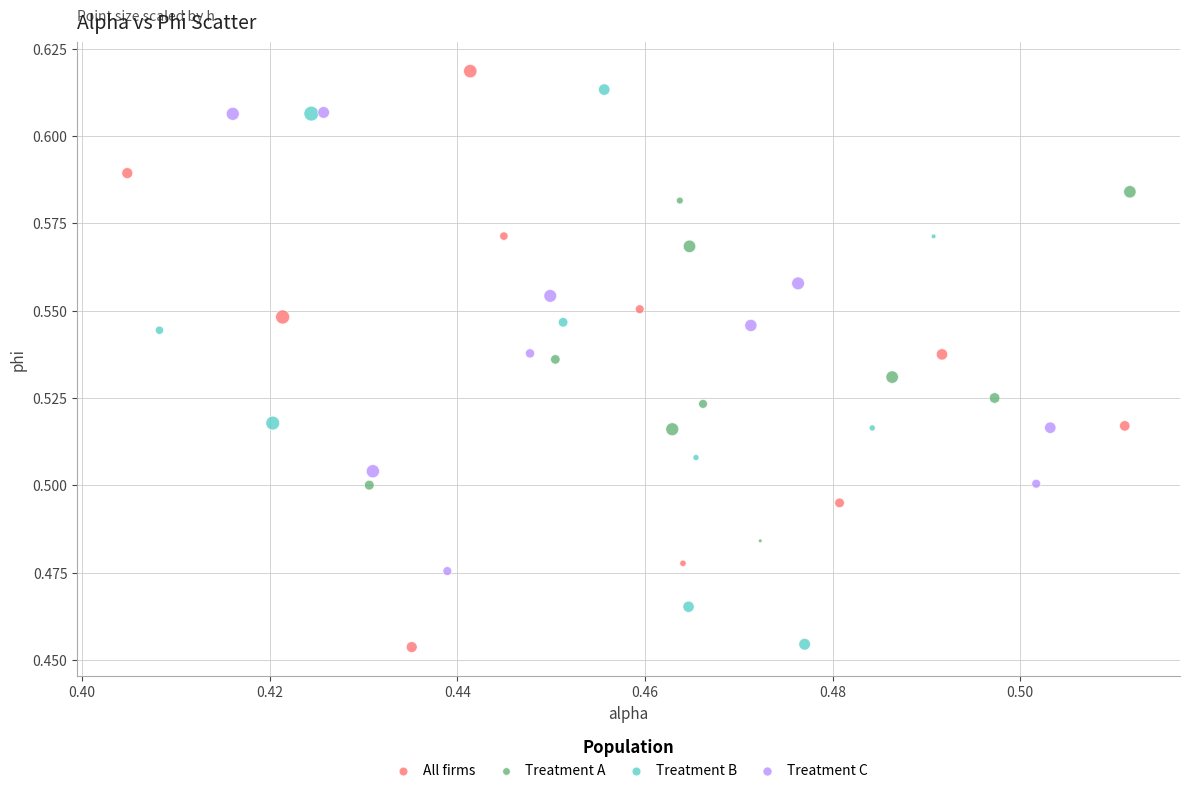

What are all the series names shown in the legend?

All firms, Treatment A, Treatment B, Treatment C